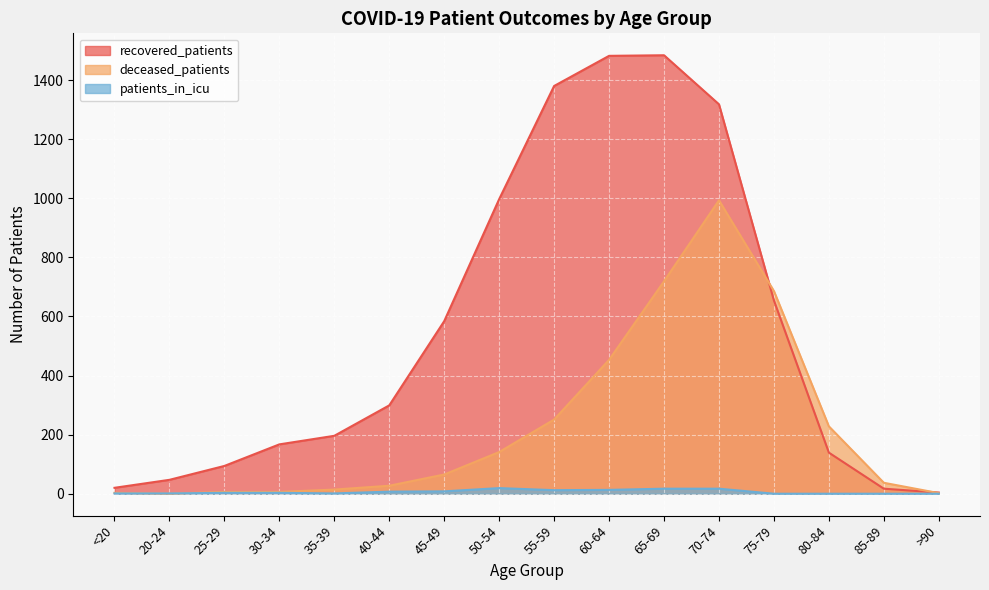

What is the sum of all recovered_patients values?

8882